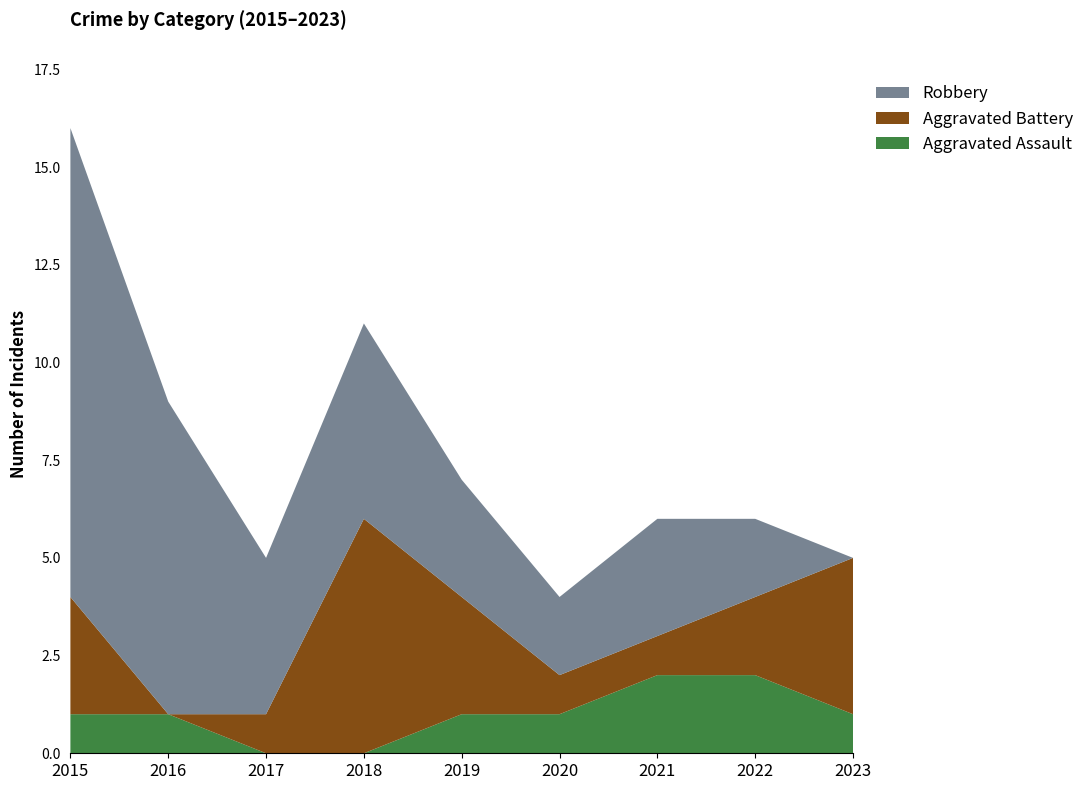

Reading left to right, what are all the values shown in this chart?

Aggravated Assault: 2015=1	2016=1	2017=0	2018=0	2019=1	2020=1	2021=2	2022=2	2023=1
Aggravated Battery: 2015=3	2016=0	2017=1	2018=6	2019=3	2020=1	2021=1	2022=2	2023=4
Robbery: 2015=12	2016=8	2017=4	2018=5	2019=3	2020=2	2021=3	2022=2	2023=0
Total: 2015=16	2016=9	2017=5	2018=11	2019=7	2020=4	2021=6	2022=6	2023=5